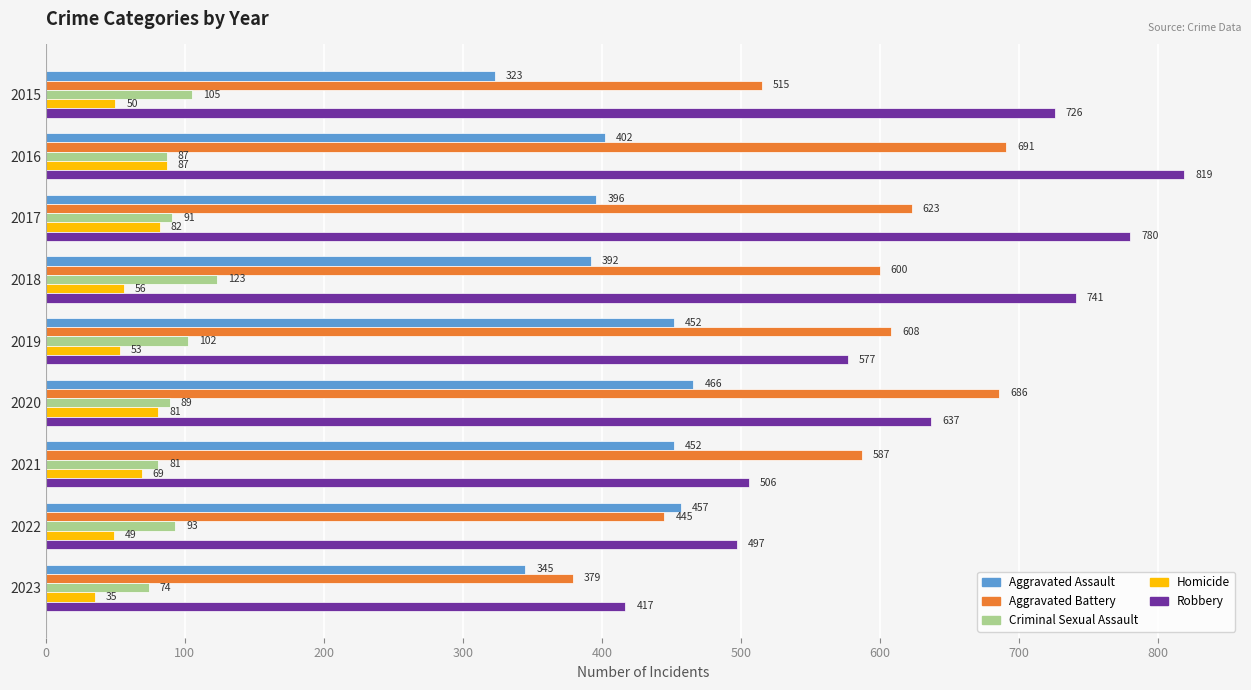

True or false: Robbery has a value of 577 at 2019.

True